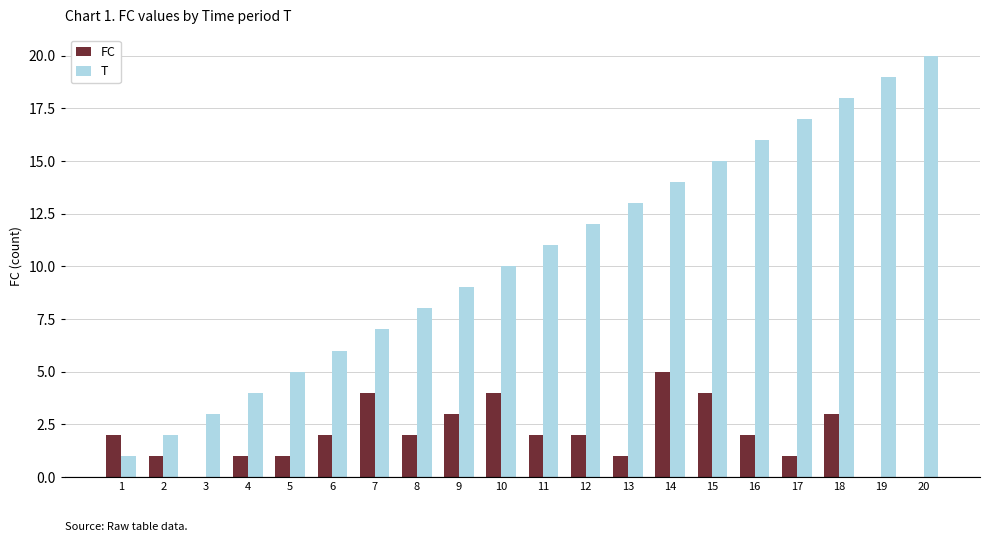

What is the greatest value displayed?

20